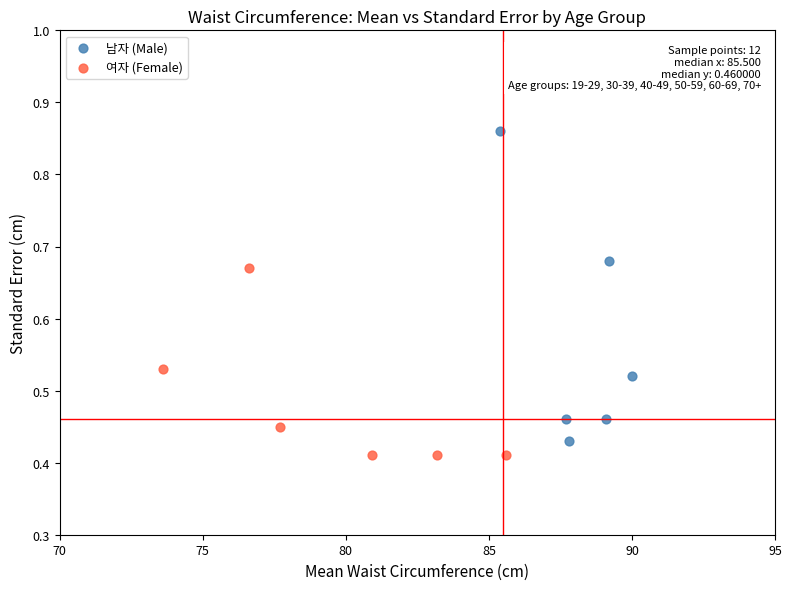

What are all the series names shown in the legend?

남자 (Male), 여자 (Female)